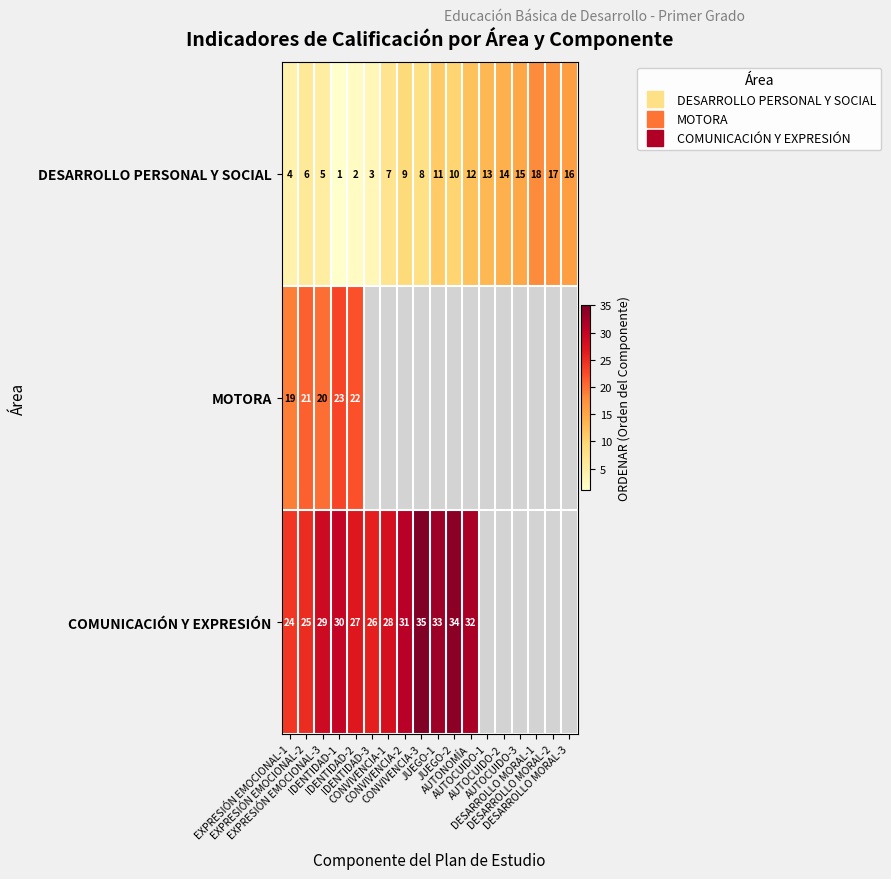

What is the difference between the COMUNICACIÓN Y EXPRESIÓN values at CONVIVENCIA-2 and JUEGO-1?

2.0